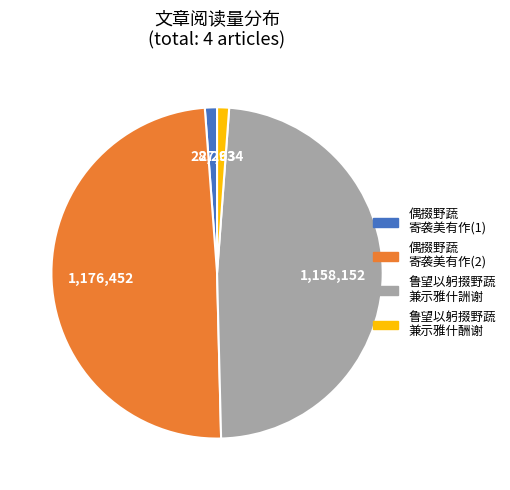

Is there any slice that represents more than half of the pie?

No